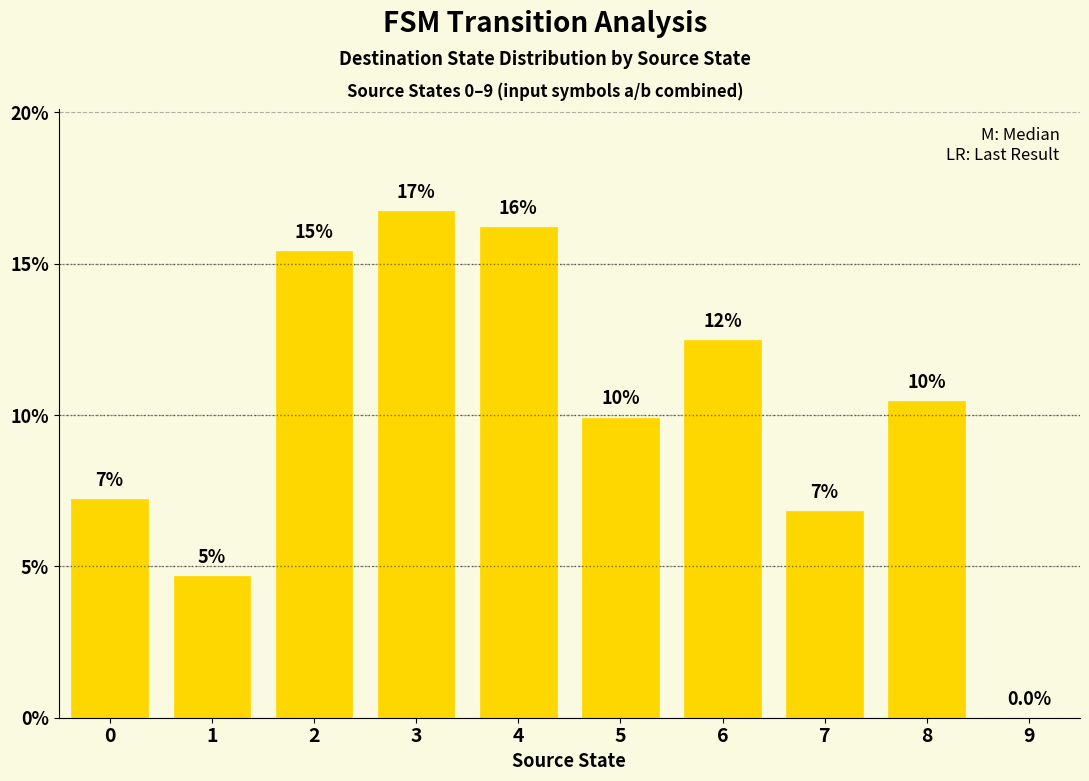

List the labels in order of value, largest first.

3, 4, 2, 6, 8, 5, 0, 7, 1, 9